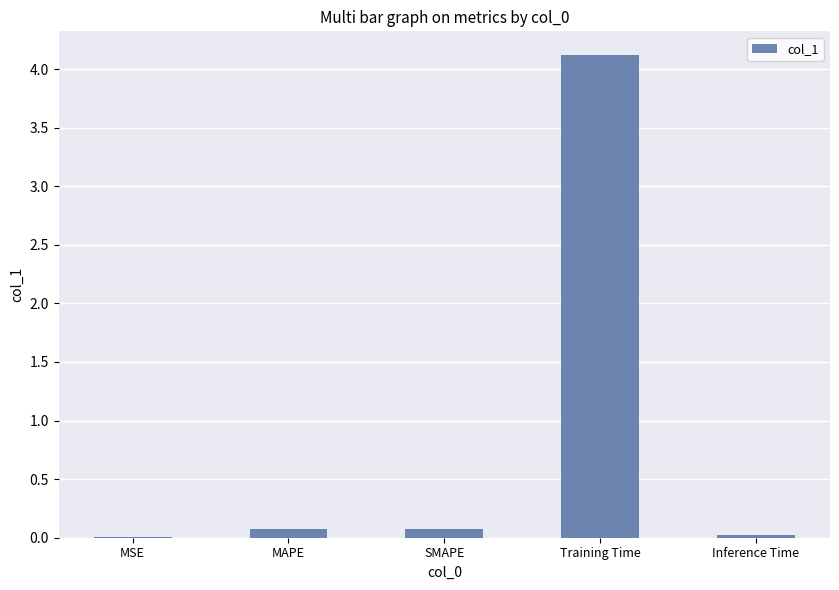

What is the sum of all values?

4.3